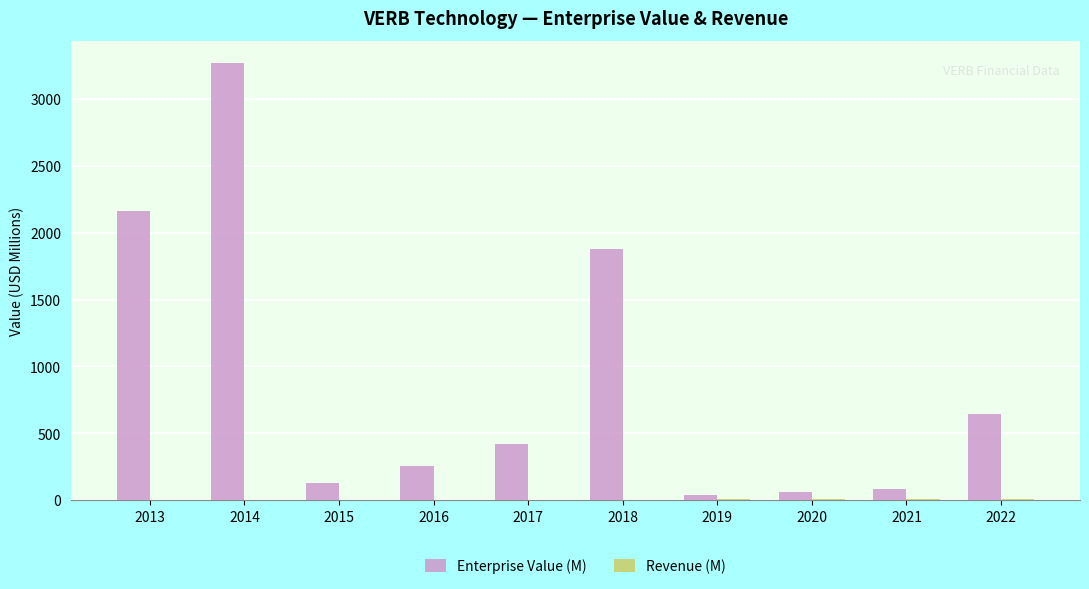

At which category is the sum across all series the highest?

2014